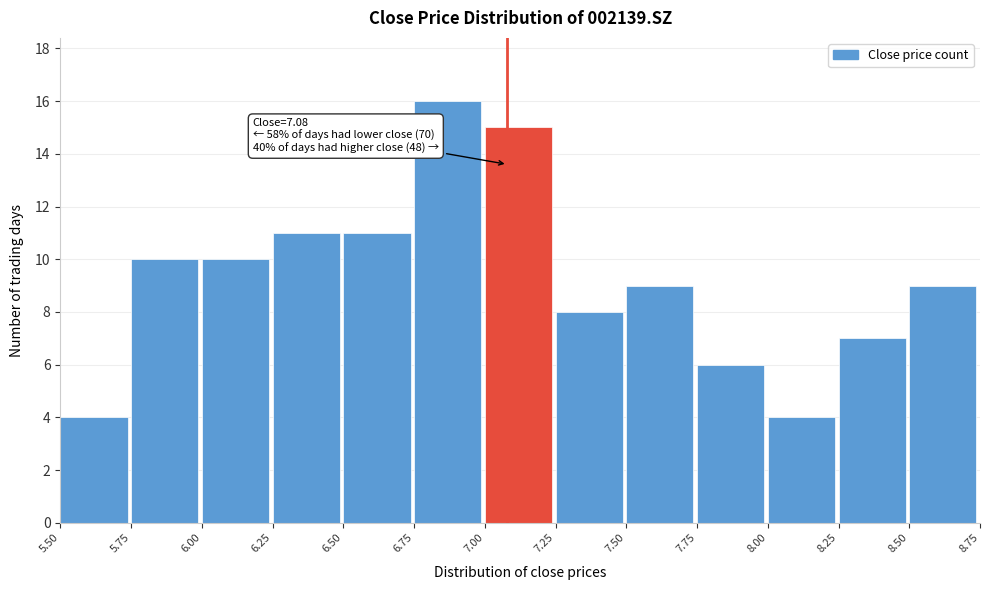

Which range on the x-axis has the tallest bar?

6.75 to 7.00